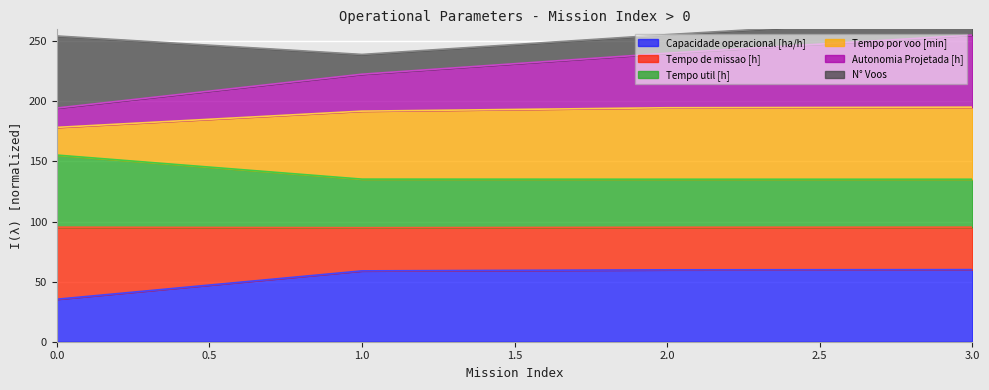

At which label does Autonomia Projetada [h] first exceed 240?

2